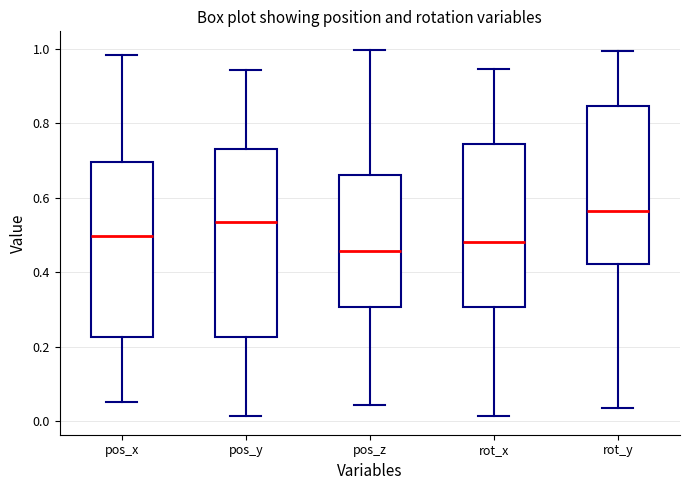

Which box has the lowest median line?

pos_z